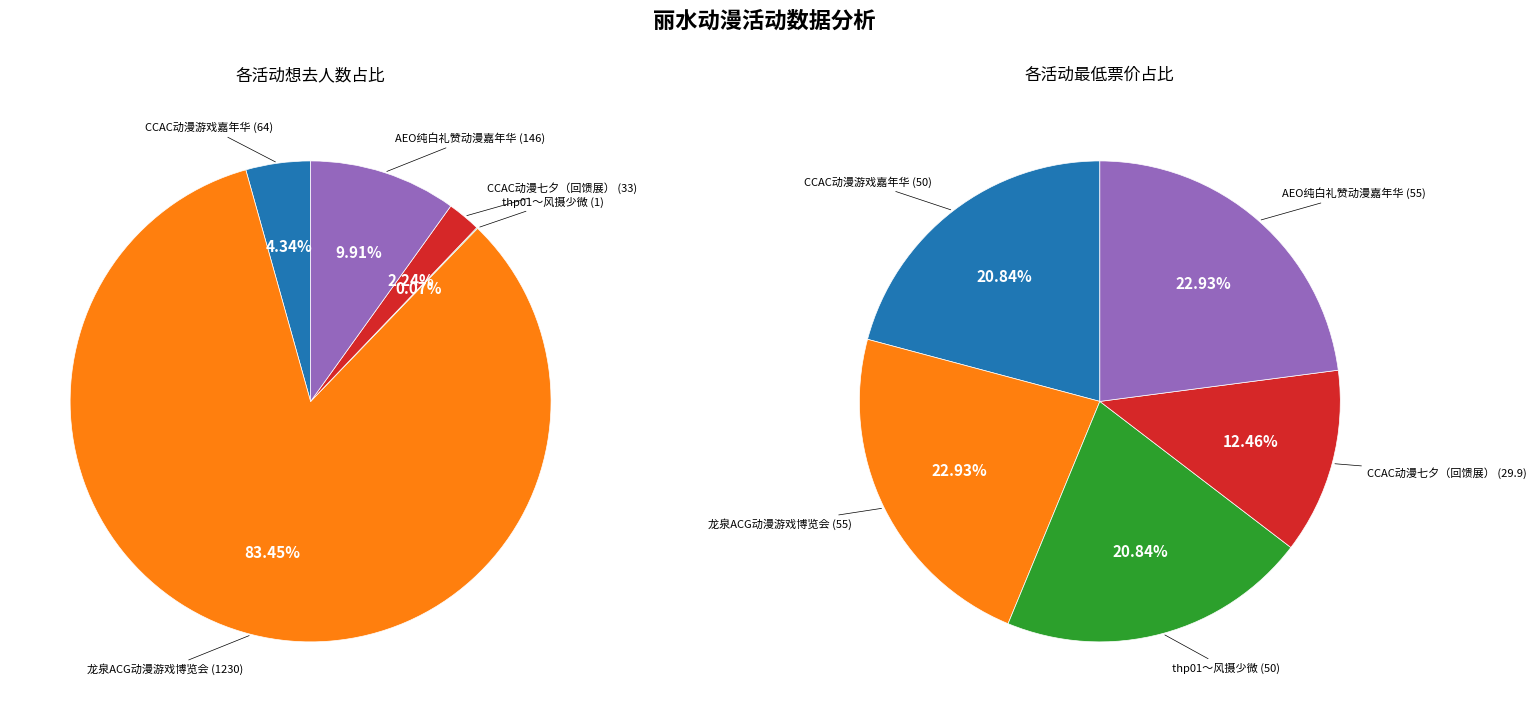

Is it true that CCAC动漫七夕（回馈展） is 1% of the pie?

False